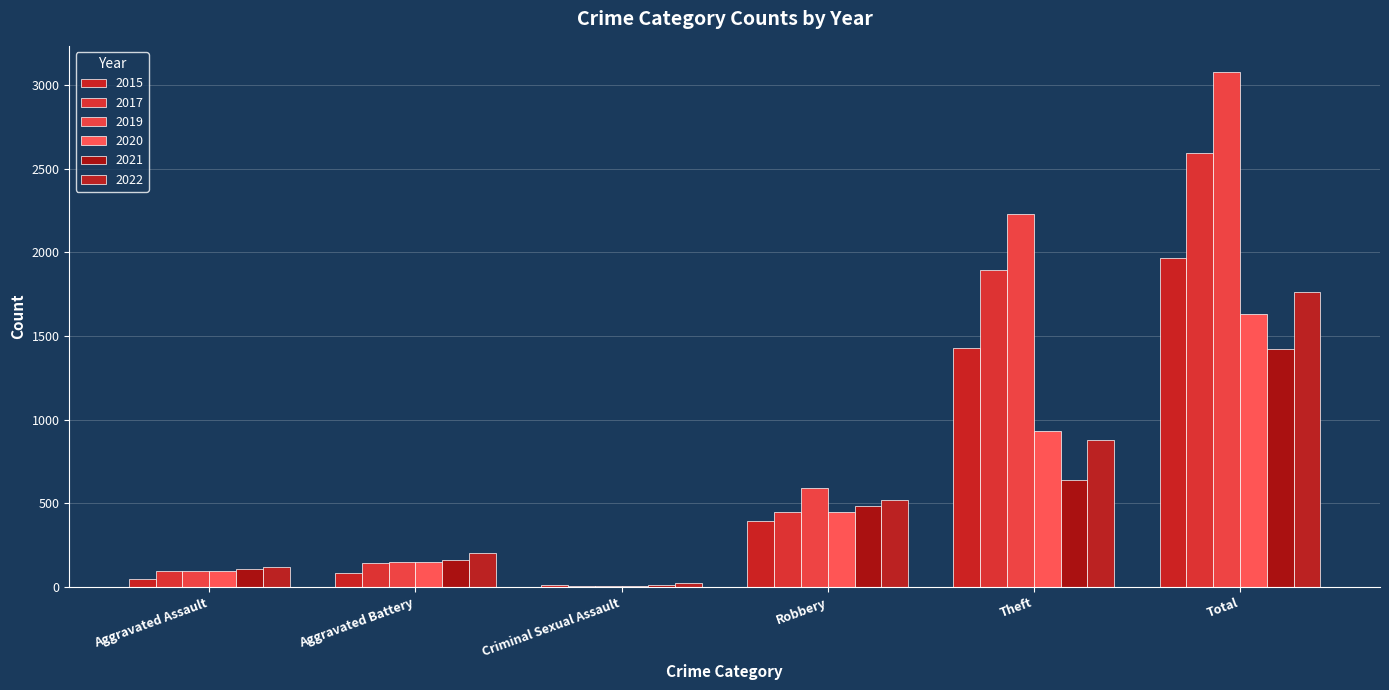

At Theft, list the series in order from smallest to largest.

2021, 2022, 2020, 2015, 2017, 2019